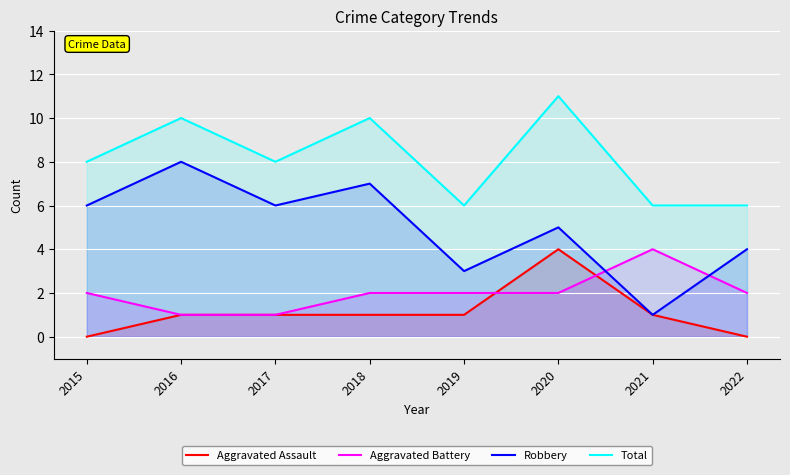

How many values in the Robbery series exceed 6?

2